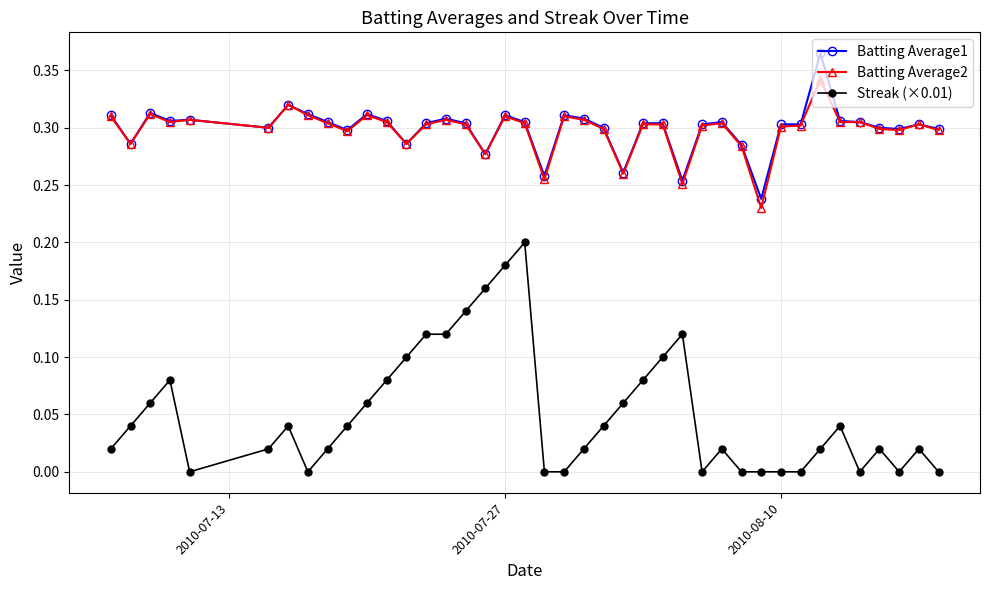

What is the sum of all Batting Average2 values?

11.9